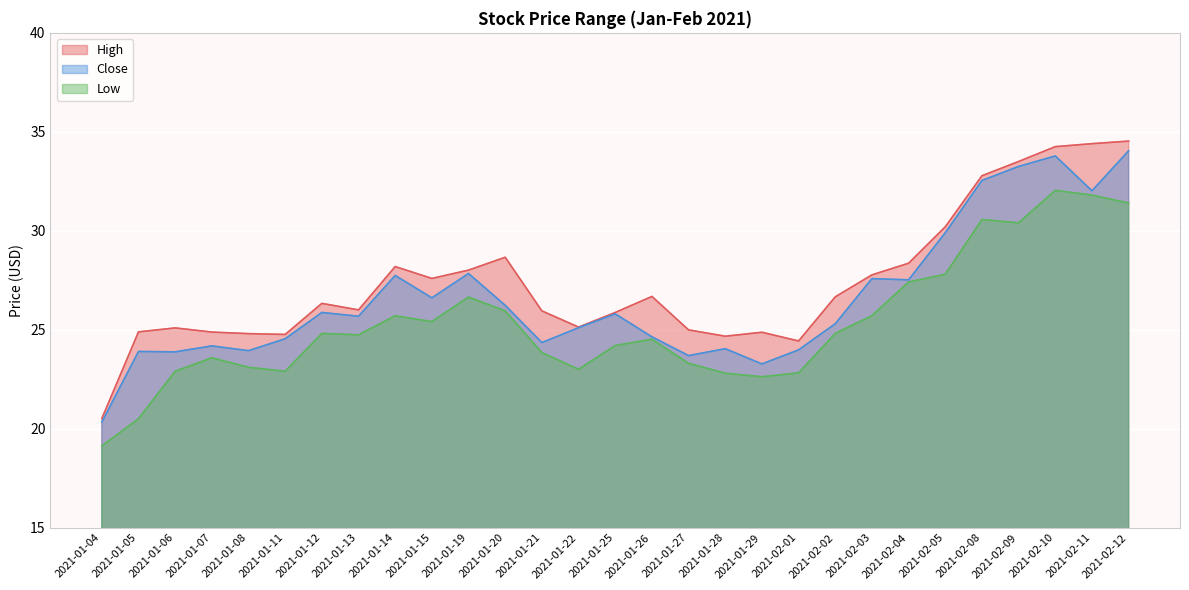

True or false: High and Close intersect in this chart.

False